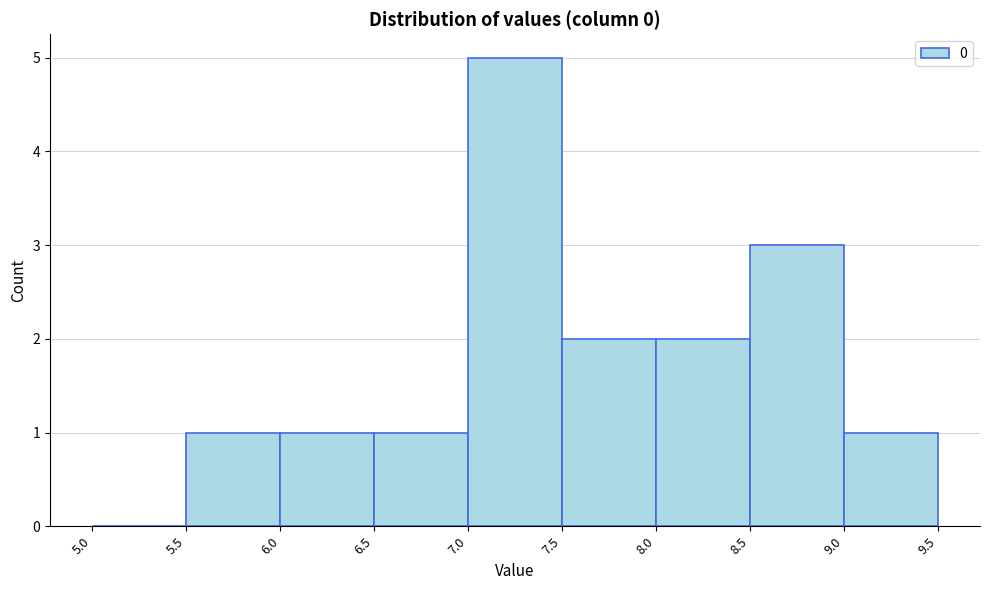

Reading left to right, list every bar in this chart as the range it spans on the x-axis followed by its height. The values are not printed on the chart, so give them approximately, as read against the axis.

5.0 to 5.5: 0
5.5 to 6.0: 1
6.0 to 6.5: 1
6.5 to 7.0: 1
7.0 to 7.5: 5
7.5 to 8.0: 2
8.0 to 8.5: 2
8.5 to 9.0: 3
9.0 to 9.5: 1